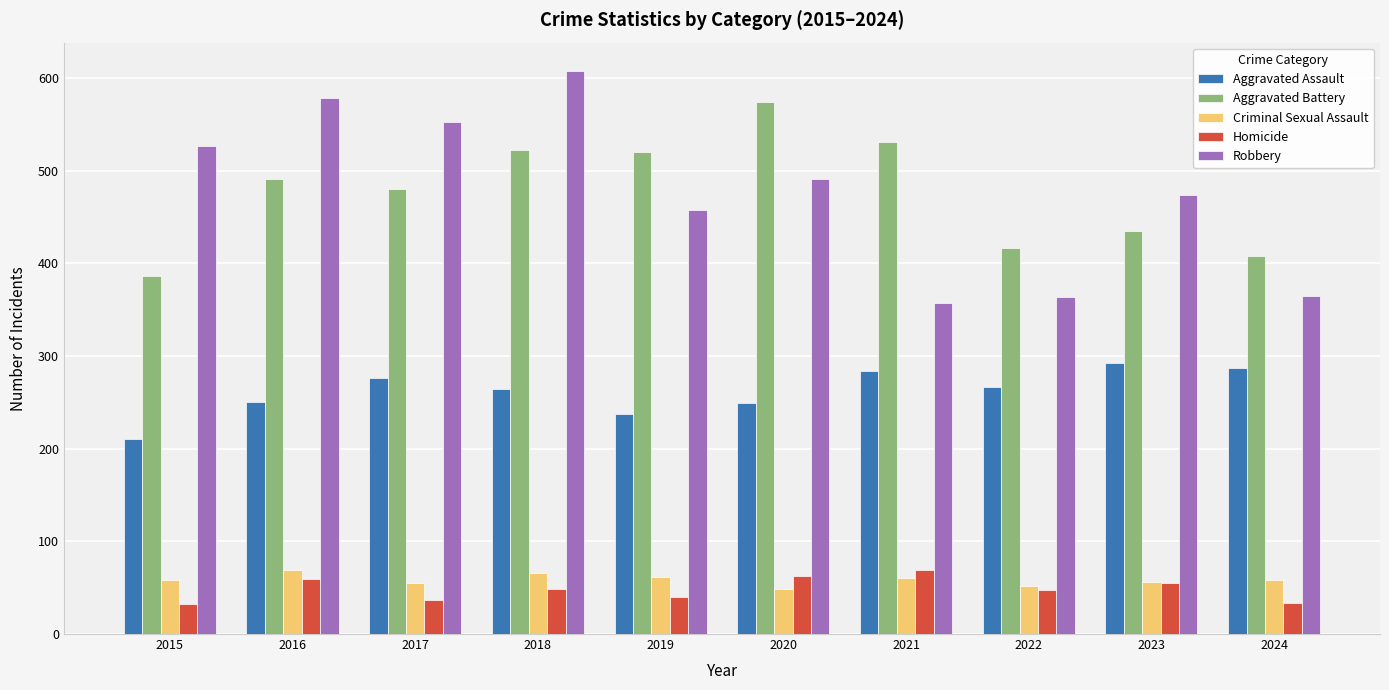

What is the sum of the Aggravated Battery values at 2018 and 2021?

1053